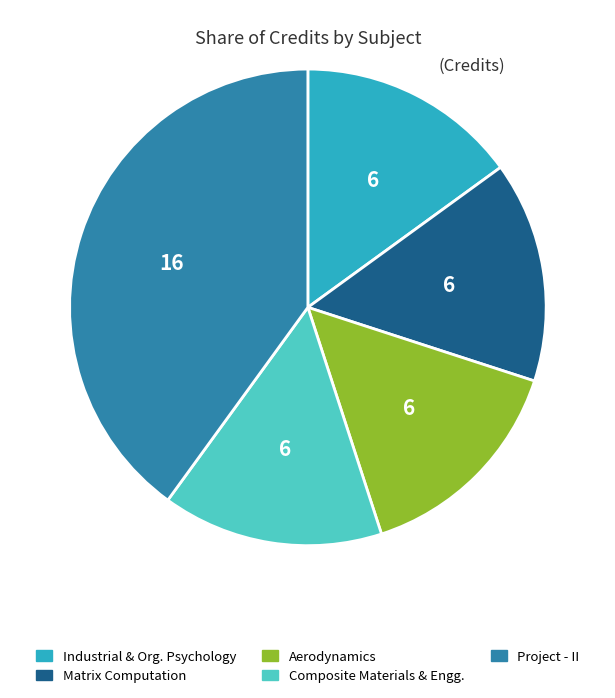

The Matrix Computation slice represents 2% of the pie. True or false?

False